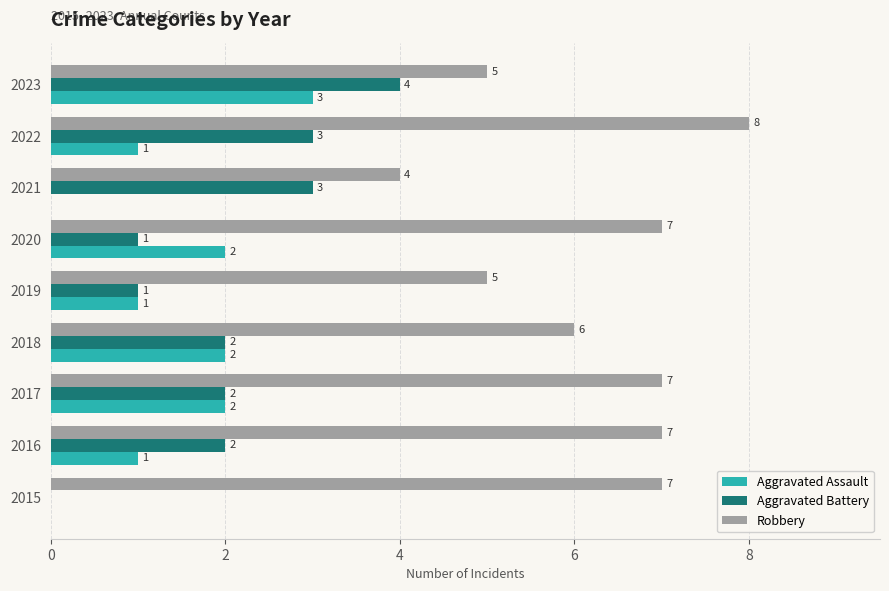

Which series has the largest total across all categories?

Robbery